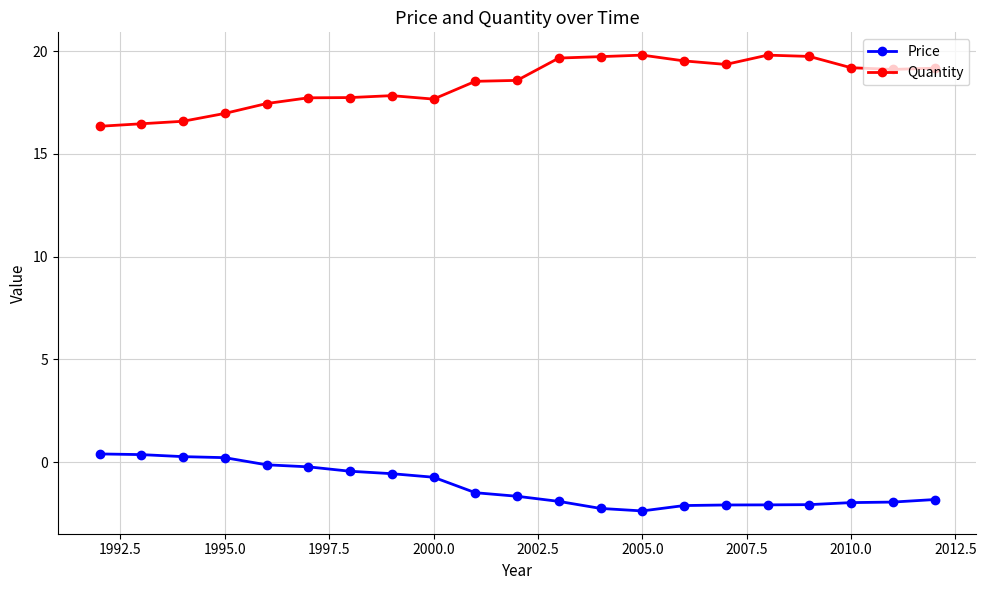

How many series are shown in this chart?

2